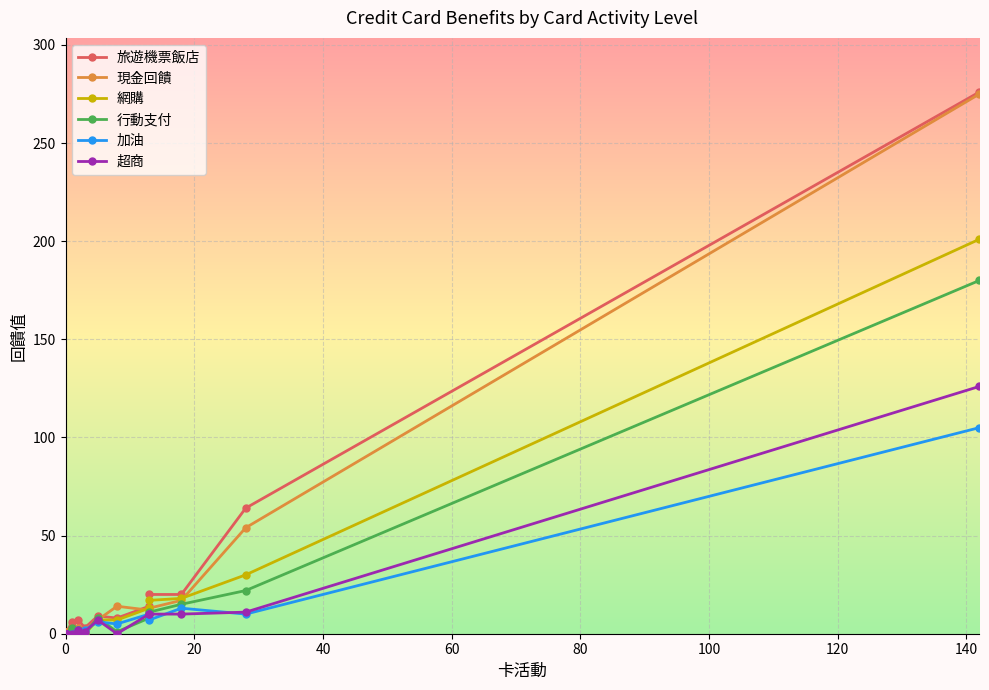

True or false: 旅遊機票飯店 and 加油 intersect in this chart.

False